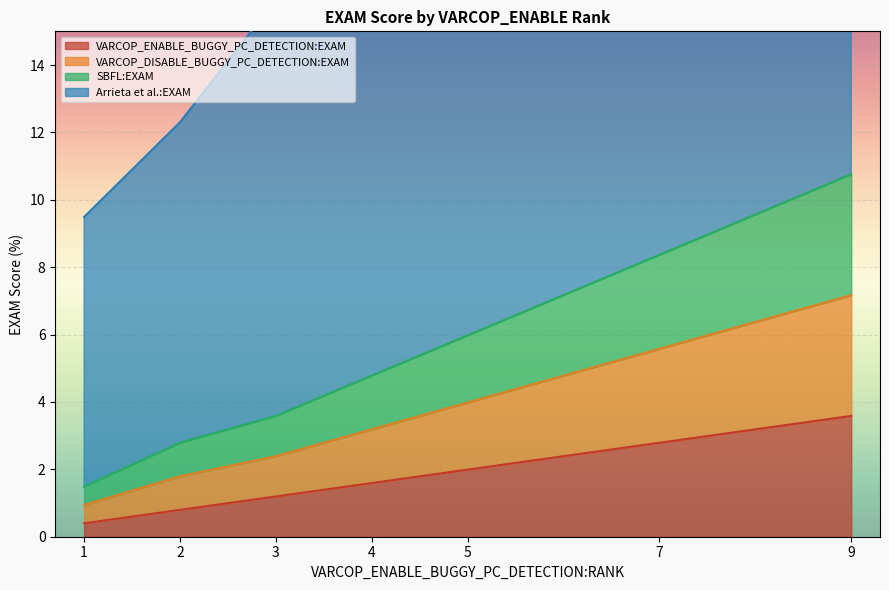

The value of VARCOP_ENABLE_BUGGY_PC_DETECTION:EXAM at 9 is 1.5. True or false?

False